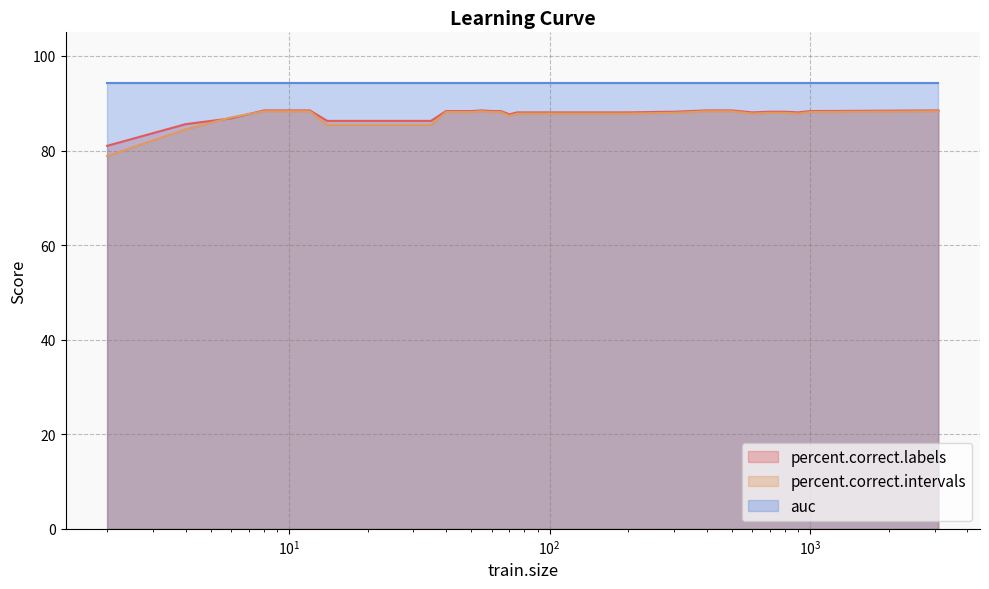

How many values in the percent.correct.intervals series exceed 87?

27